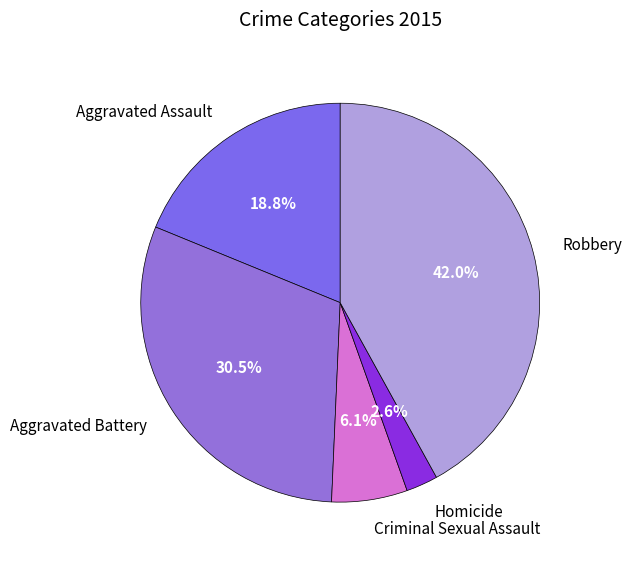

Is there any slice that represents more than half of the pie?

No